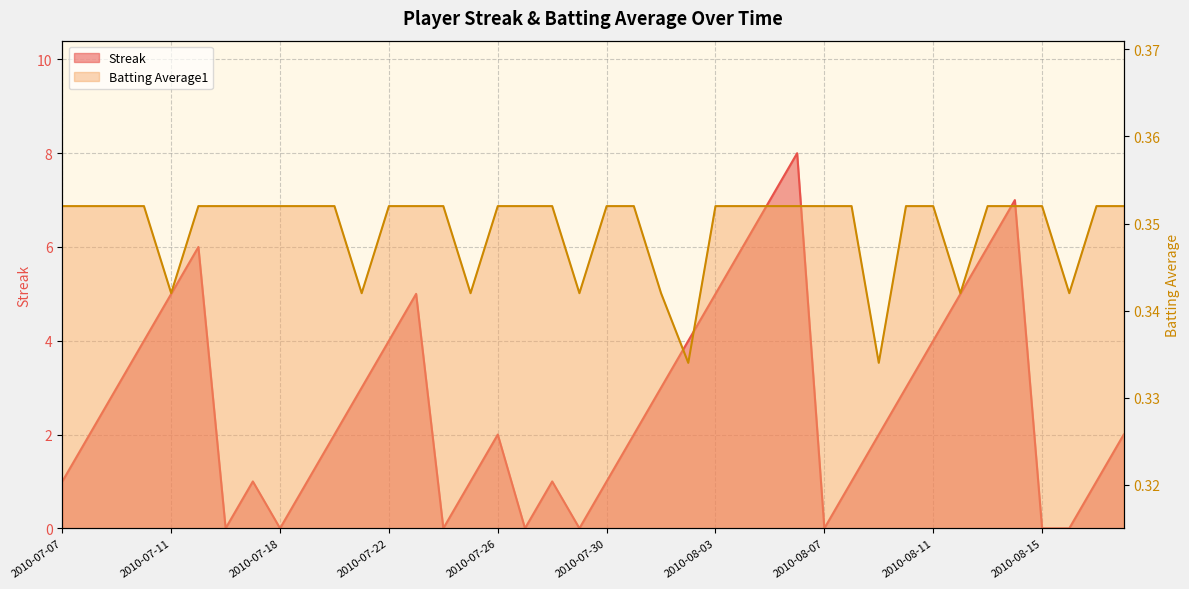

Reading left to right, list all the values displayed in this chart.

Streak: 1.0	2.0	3.0	4.0	5.0	6.0	0.0	1.0	0.0	1.0	2.0	3.0	4.0	5.0	0.0	1.0	2.0	0.0	1.0	0.0	1.0	2.0	3.0	4.0	5.0	6.0	7.0	8.0	0.0	1.0	2.0	3.0	4.0	5.0	6.0	7.0	0.0	0.0	1.0	2.0
Batting Average1: 0.4	0.4	0.4	0.4	0.3	0.4	0.4	0.4	0.4	0.4	0.4	0.3	0.4	0.4	0.4	0.3	0.4	0.4	0.4	0.3	0.4	0.4	0.3	0.3	0.4	0.4	0.4	0.4	0.4	0.4	0.3	0.4	0.4	0.3	0.4	0.4	0.4	0.3	0.4	0.4